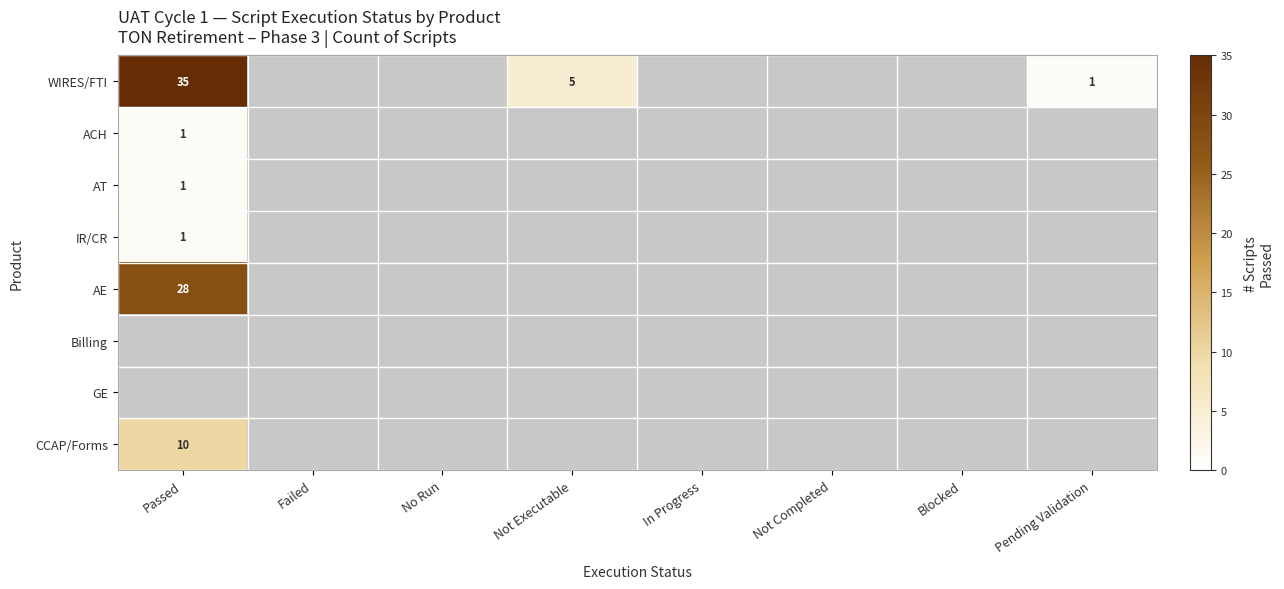

Is it true that ACH equals 2 at Passed?

False